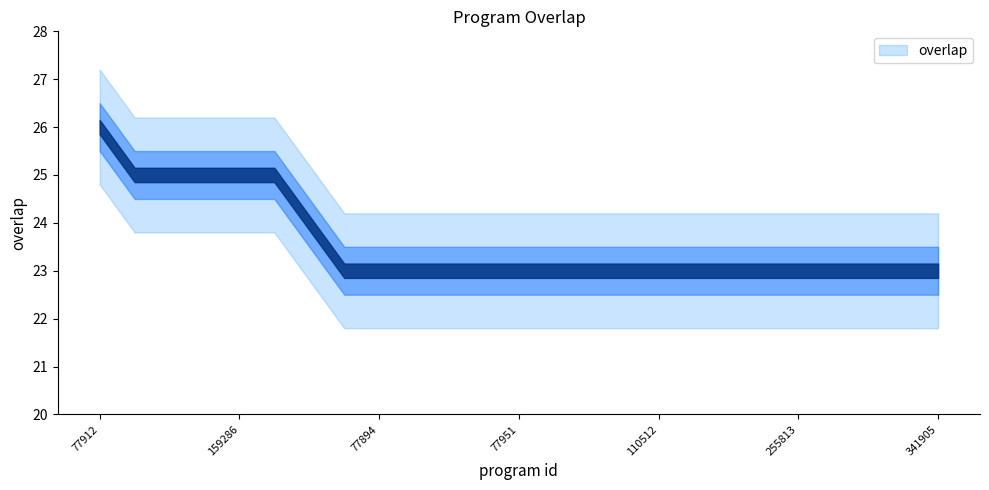

Reading left to right, list all the values displayed in this chart.

77912=26	77871=25	77910=25	77977=25	159286=25	159287=25	281949=24	77877=23	77894=23	77928=23	77932=23	77944=23	77951=23	77989=23	77991=23	94429=23	110512=23	255631=23	255632=23	255633=23	255813=23	255814=23	255815=23	271896=23	341905=23